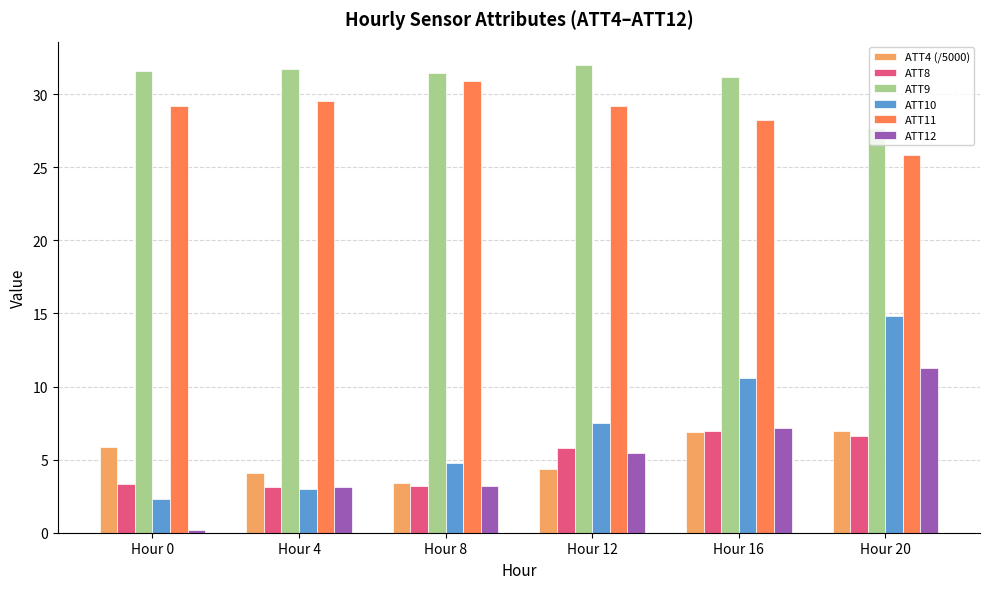

Between Hour 0 and Hour 12, which series saw the biggest shift?

ATT12